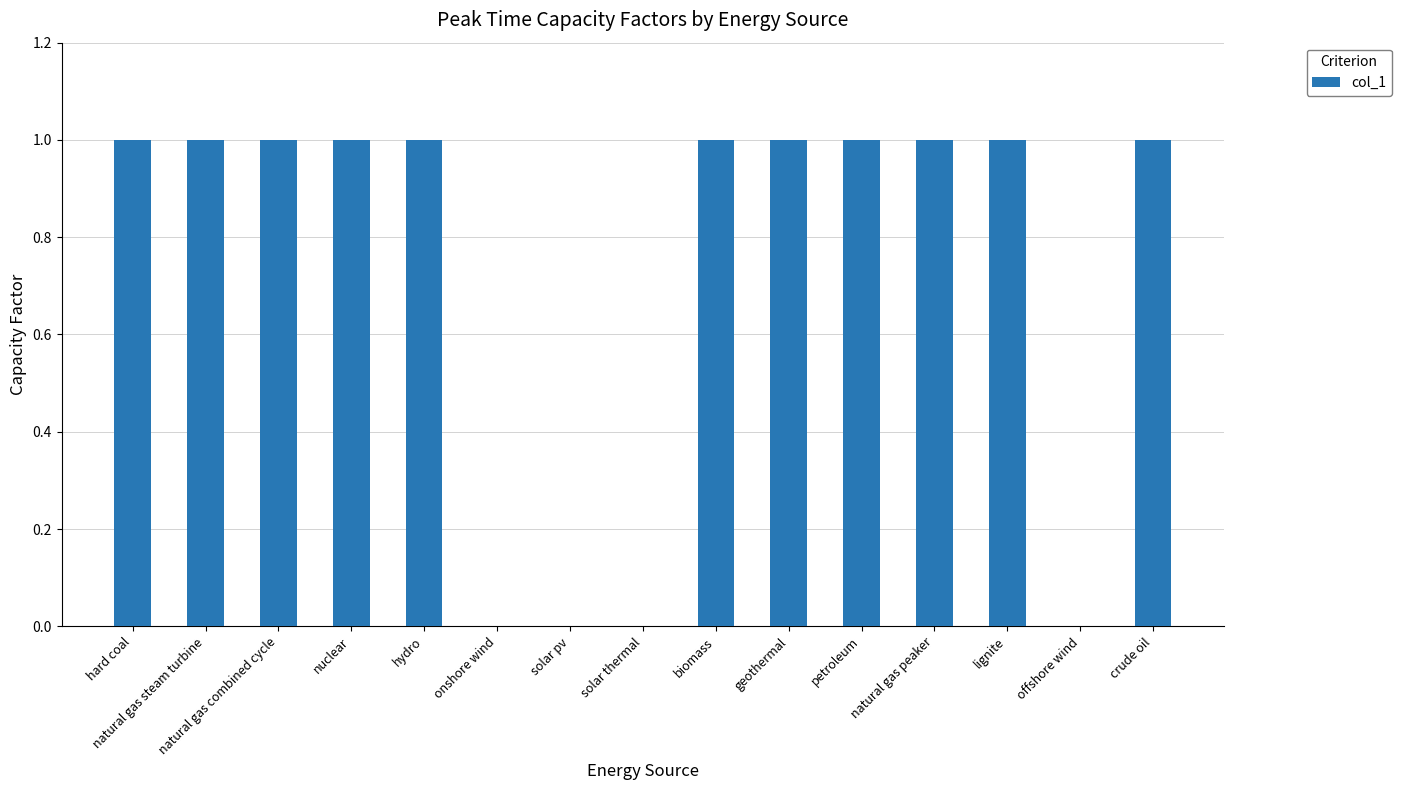

How many categories are shown in the chart?

15